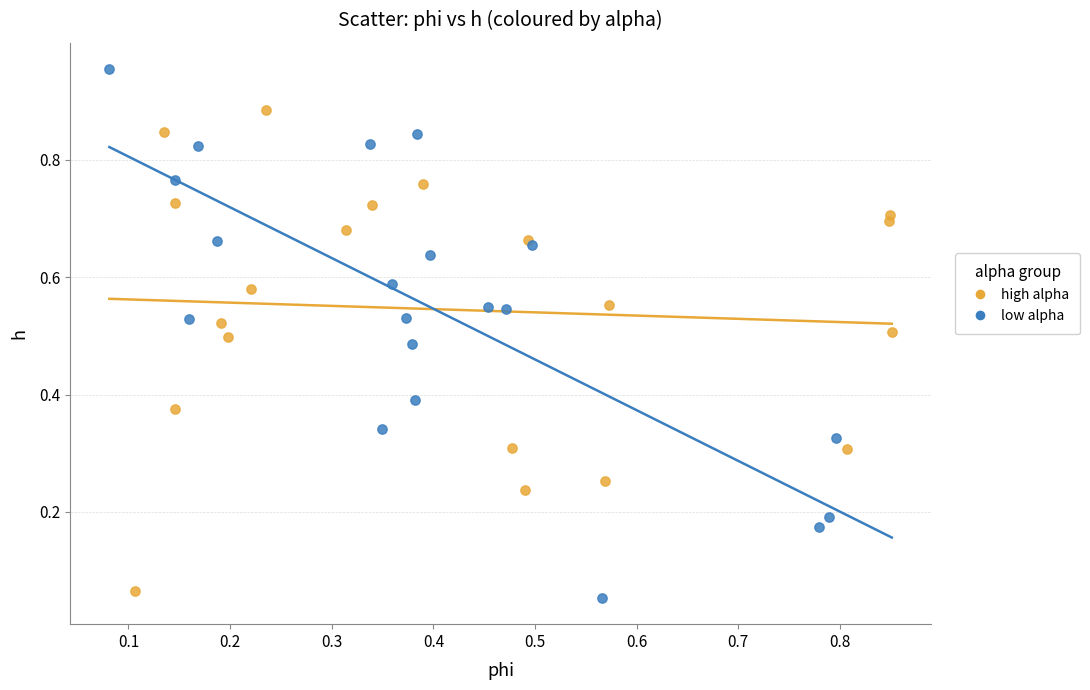

Which series reaches the maximum Y coordinate?

low alpha